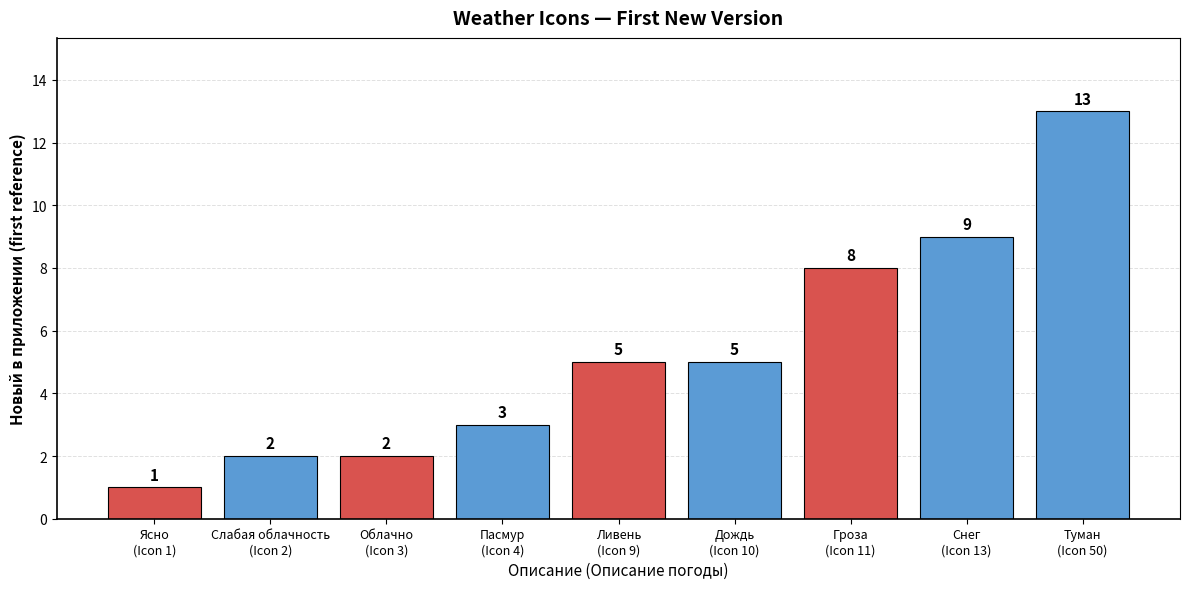

Does the chart contain stacked bars?

No